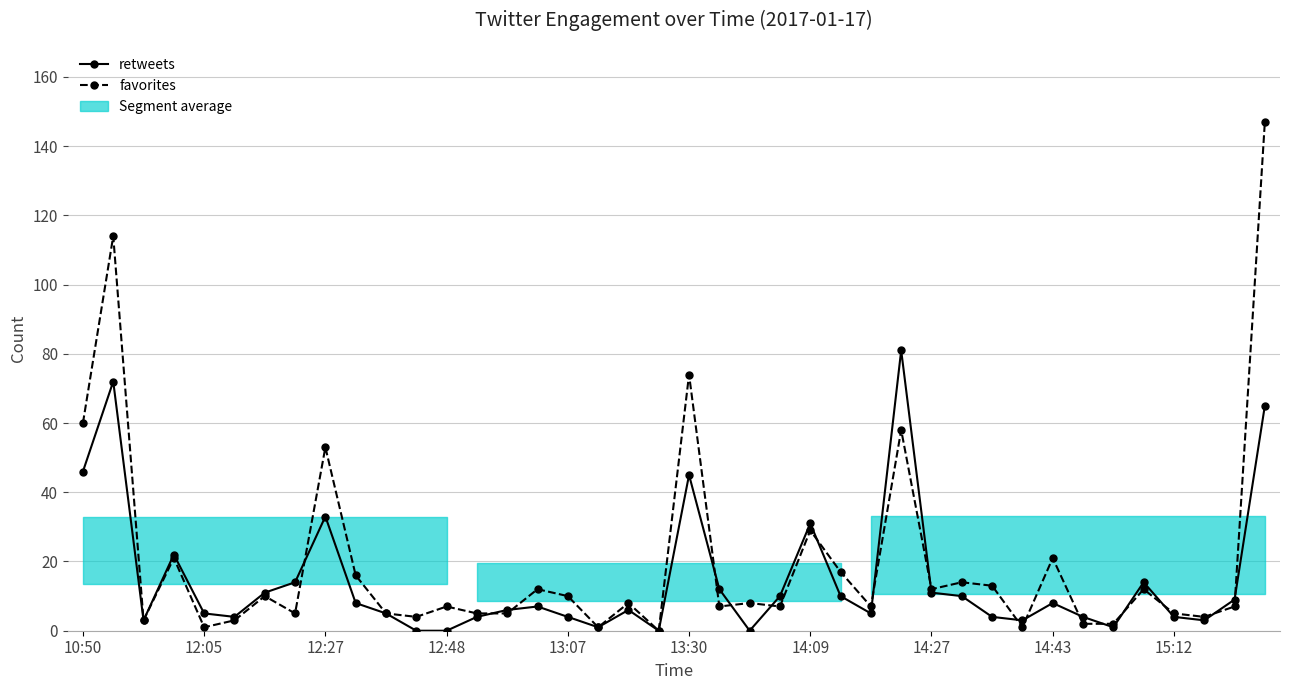

List the series in order of their peak value, highest first.

favorites, retweets